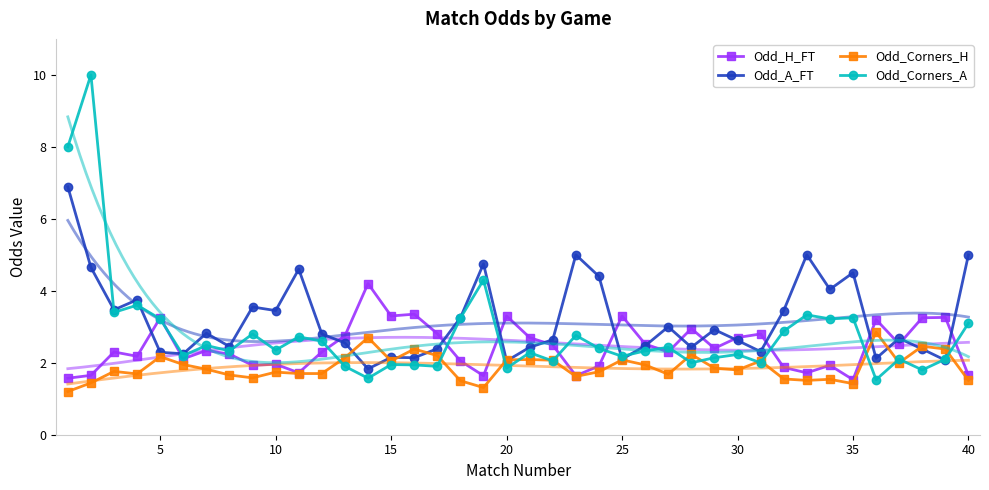

How many distinct data groups are displayed?

4